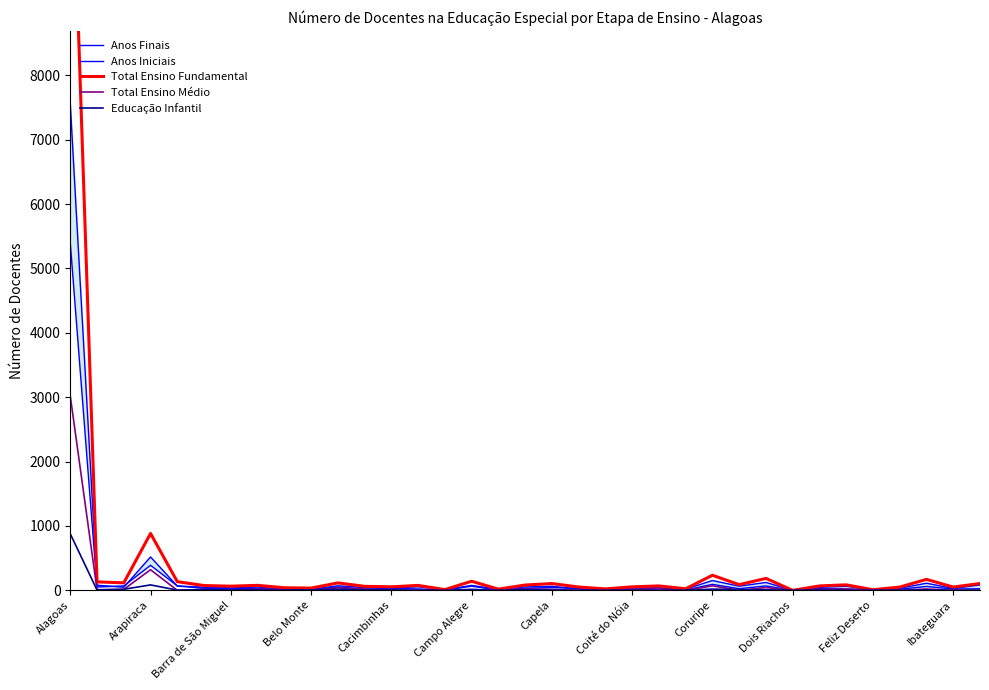

Which series has the widest spread of values?

Total Ensino Fundamental